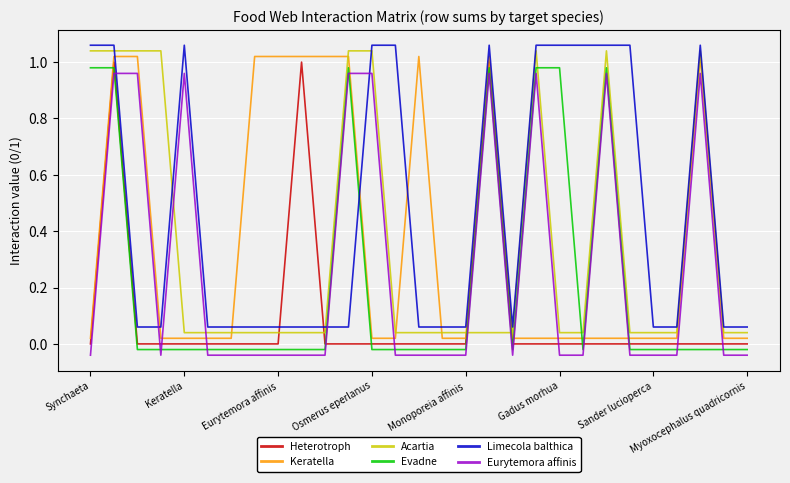

What is the sum of all Limecola balthica values?

13.7